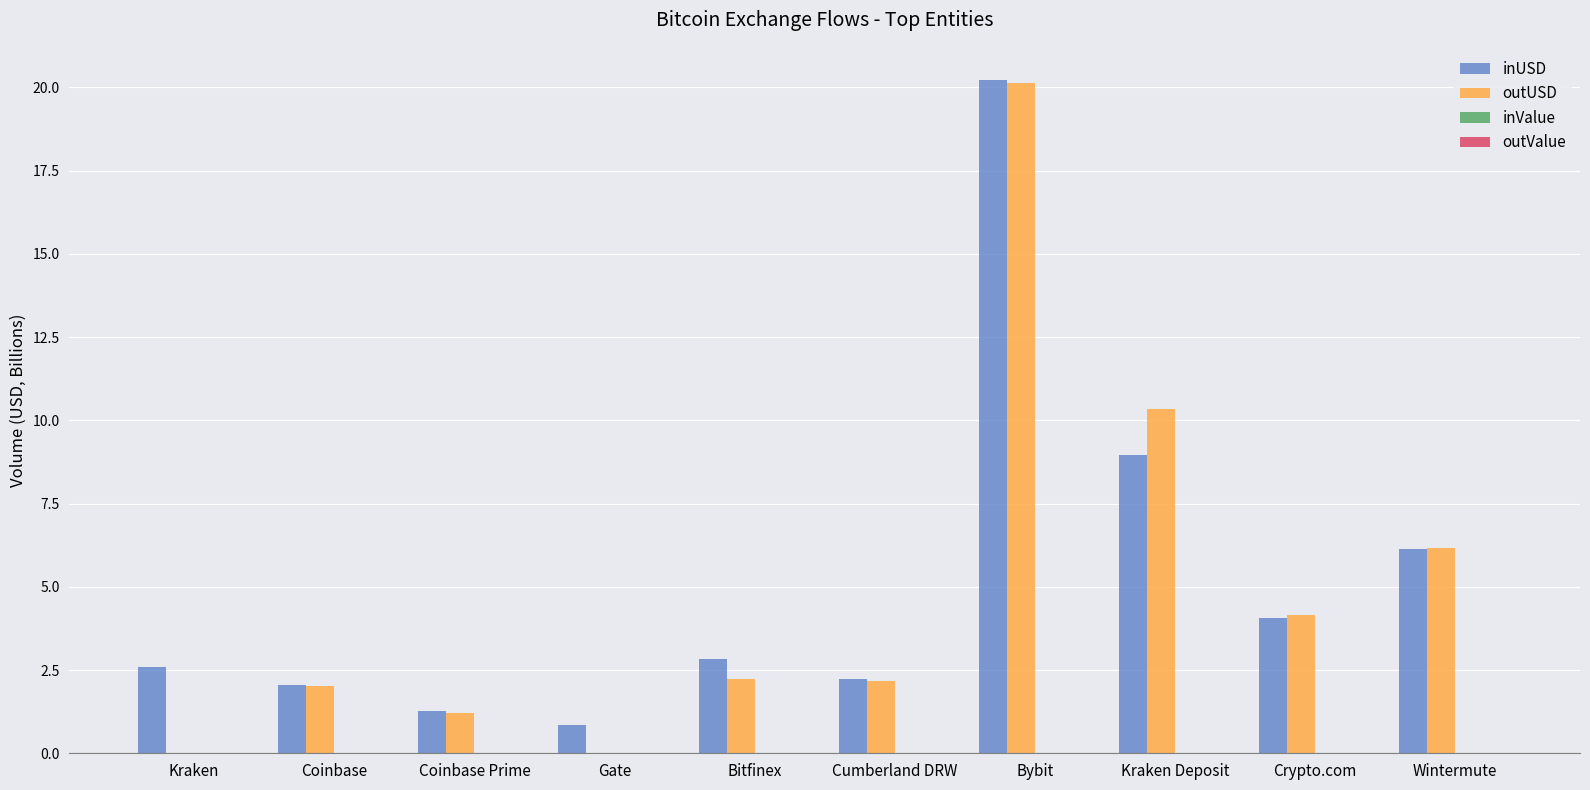

Which series has the largest total across all categories?

inUSD